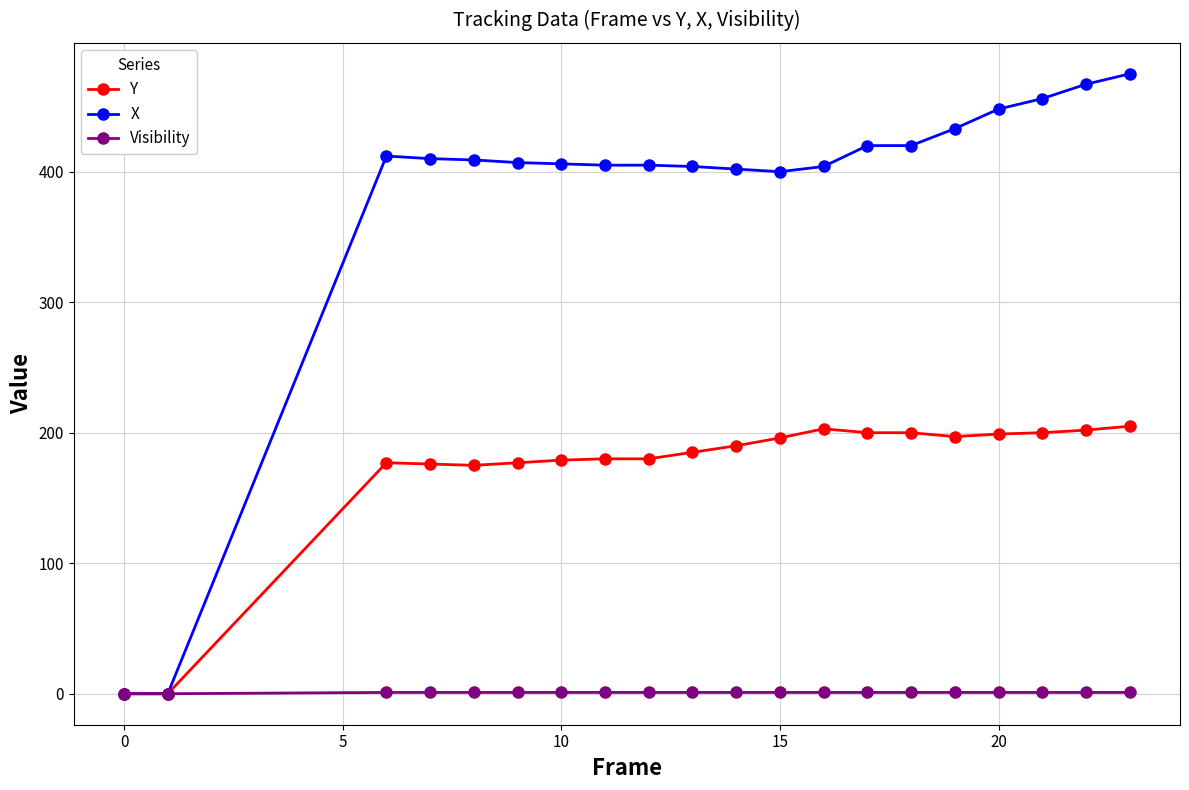

List the series in order of their peak value, lowest first.

Visibility, Y, X